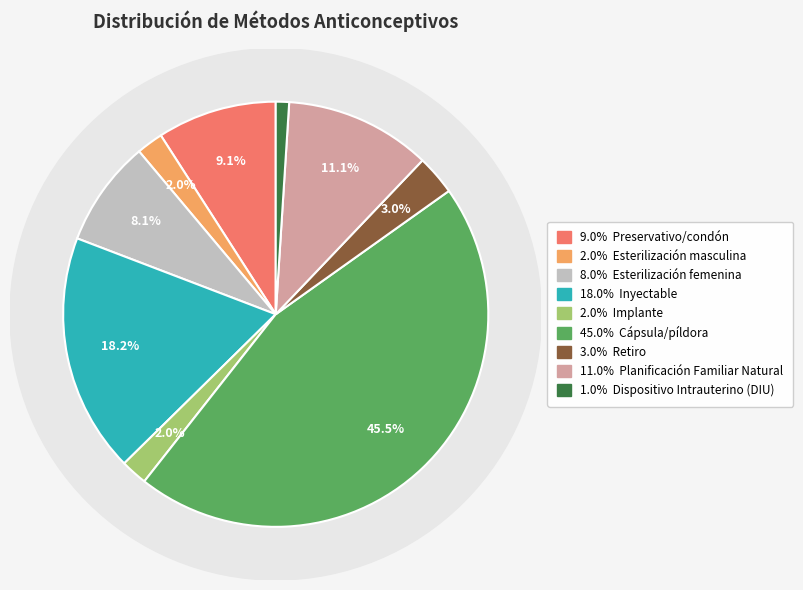

Does Cápsula/píldora account for over 50% of the chart?

No